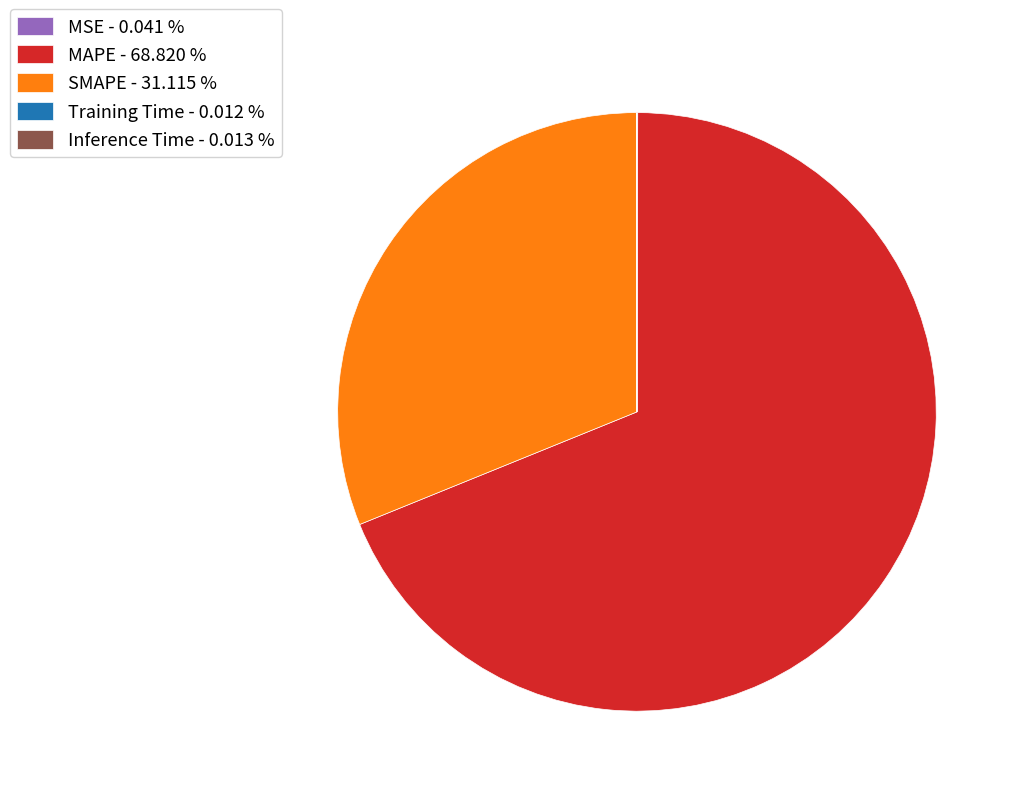

True or false: MAPE accounts for 69% of the total.

True